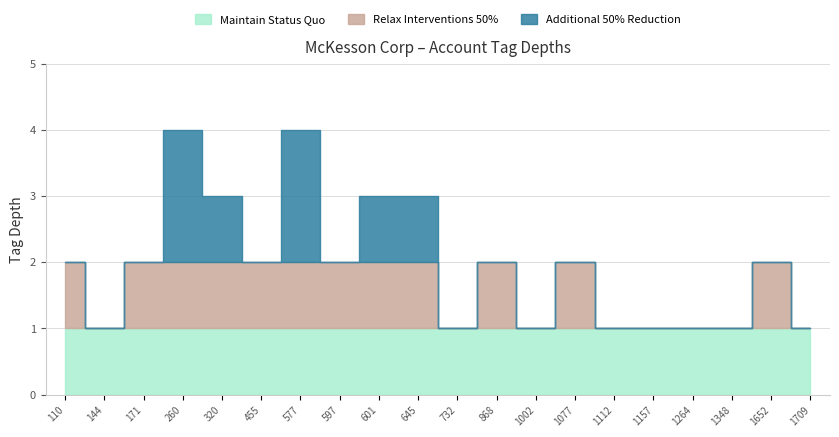

What is the approximate value of Additional 50% Reduction at 110?

2